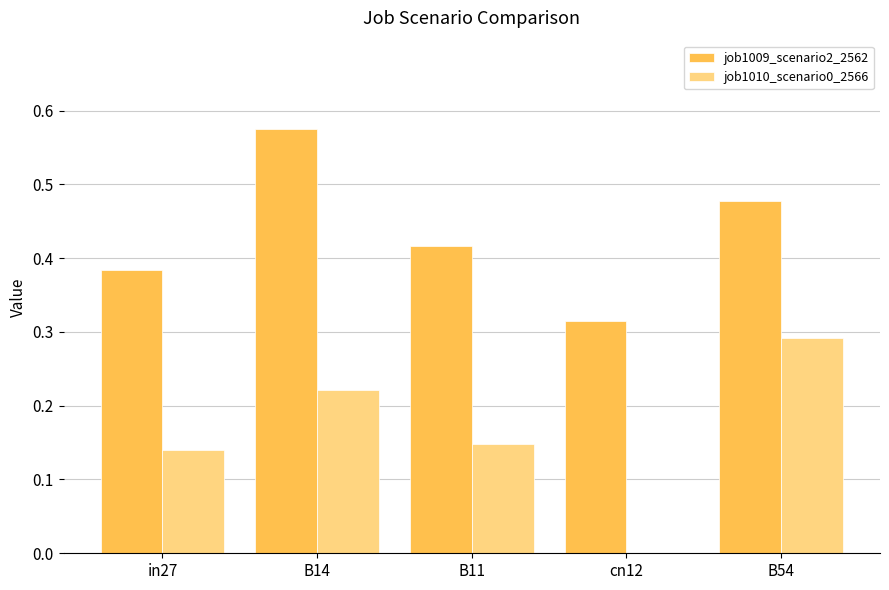

Which series changed the most between B14 and cn12?

job1009_scenario2_2562